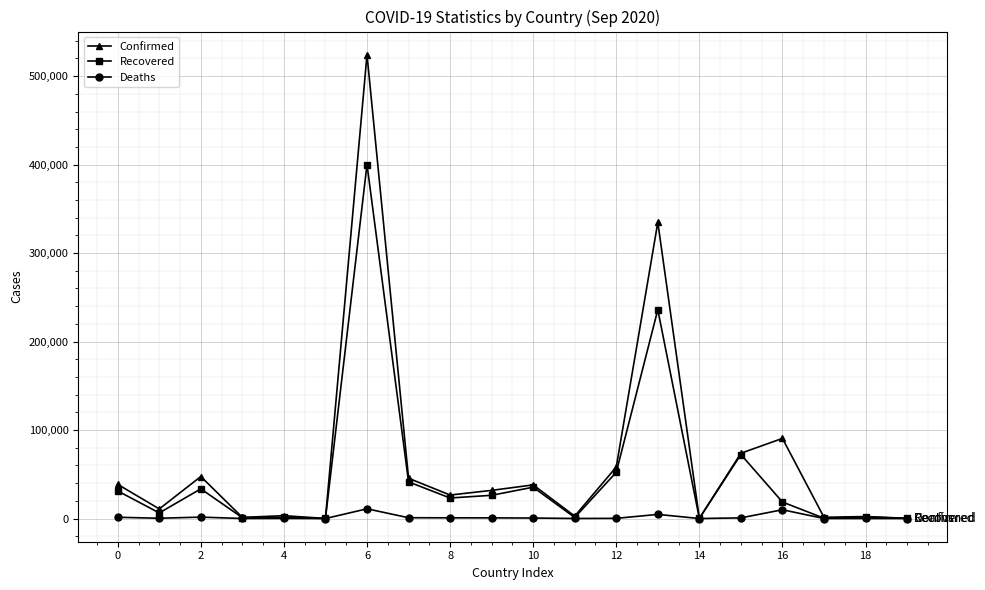

How many data points in Deaths are less than 557?

10